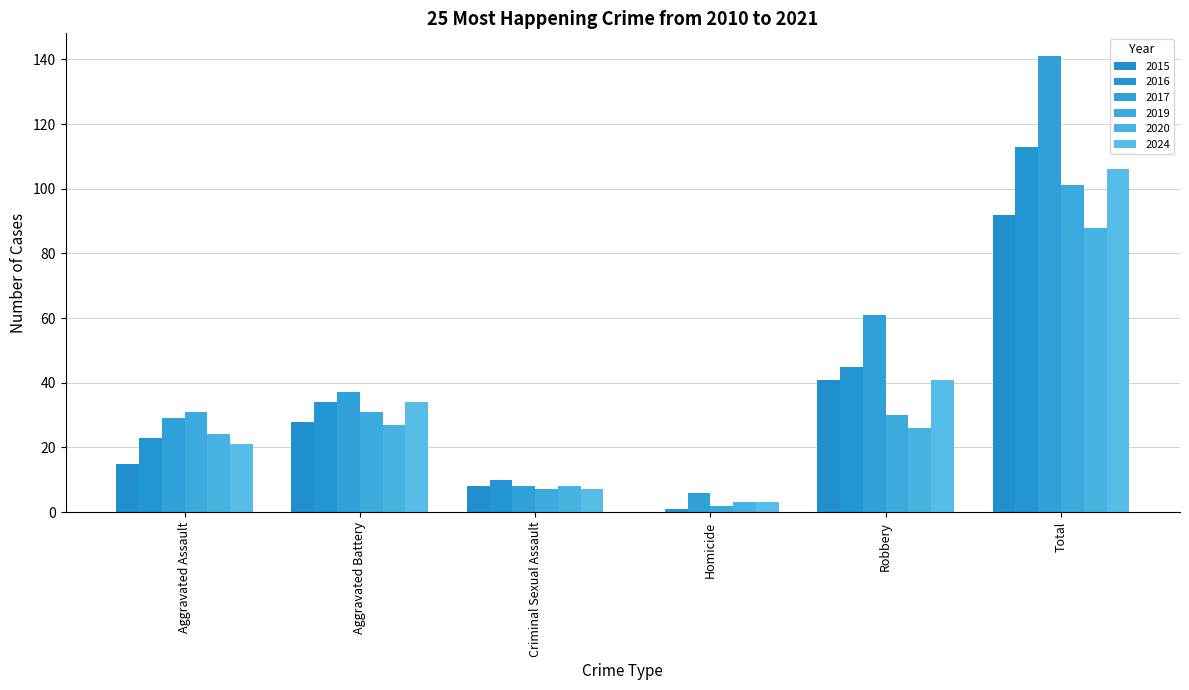

Does the chart contain stacked bars?

No